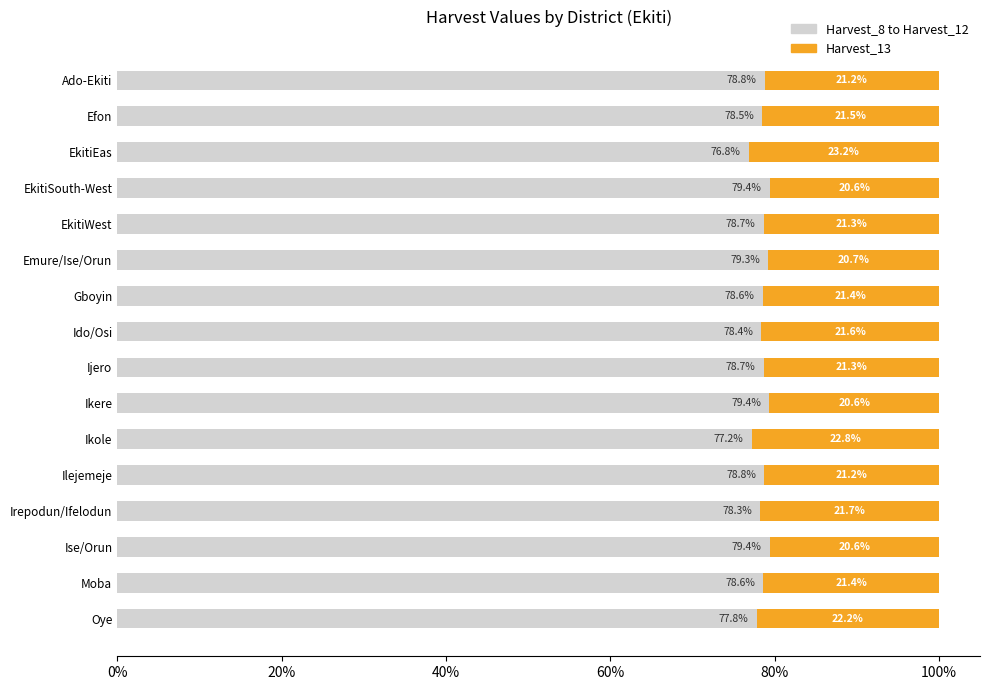

What is the total value across all series at Irepodun/Ifelodun?

100.0